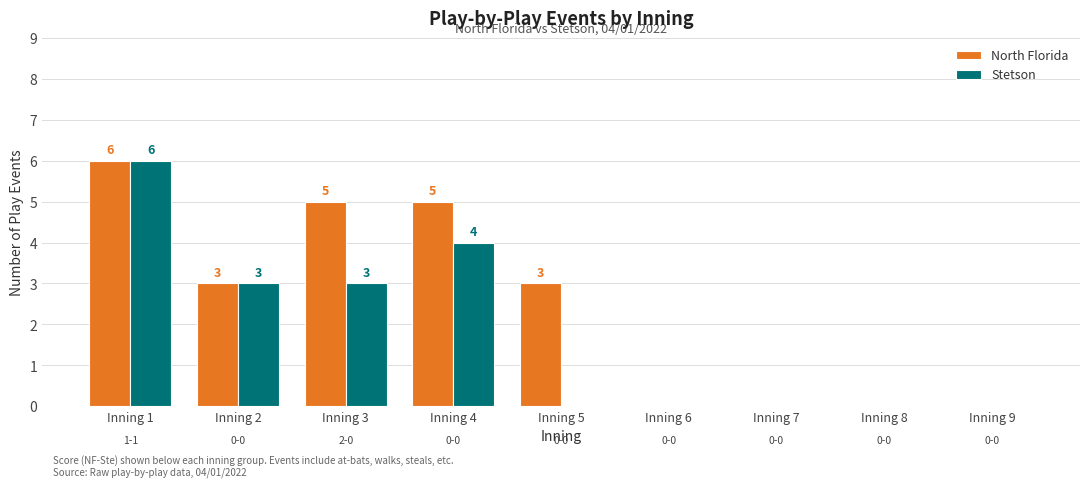

How many values in Stetson are above zero?

4